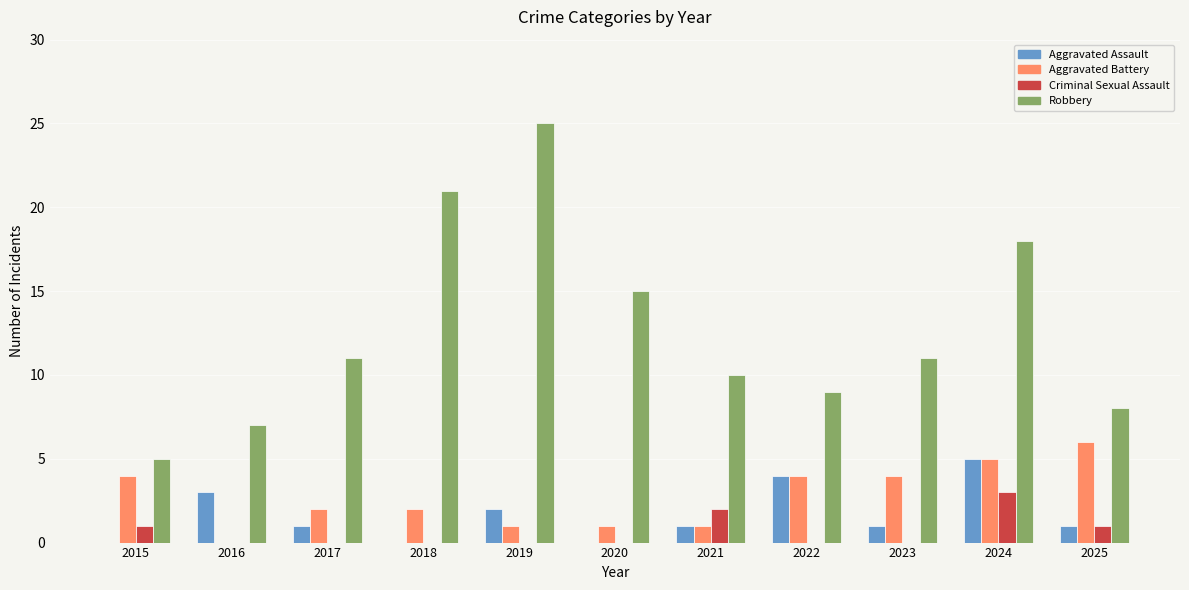

What is the total value across all series at 2023?

16